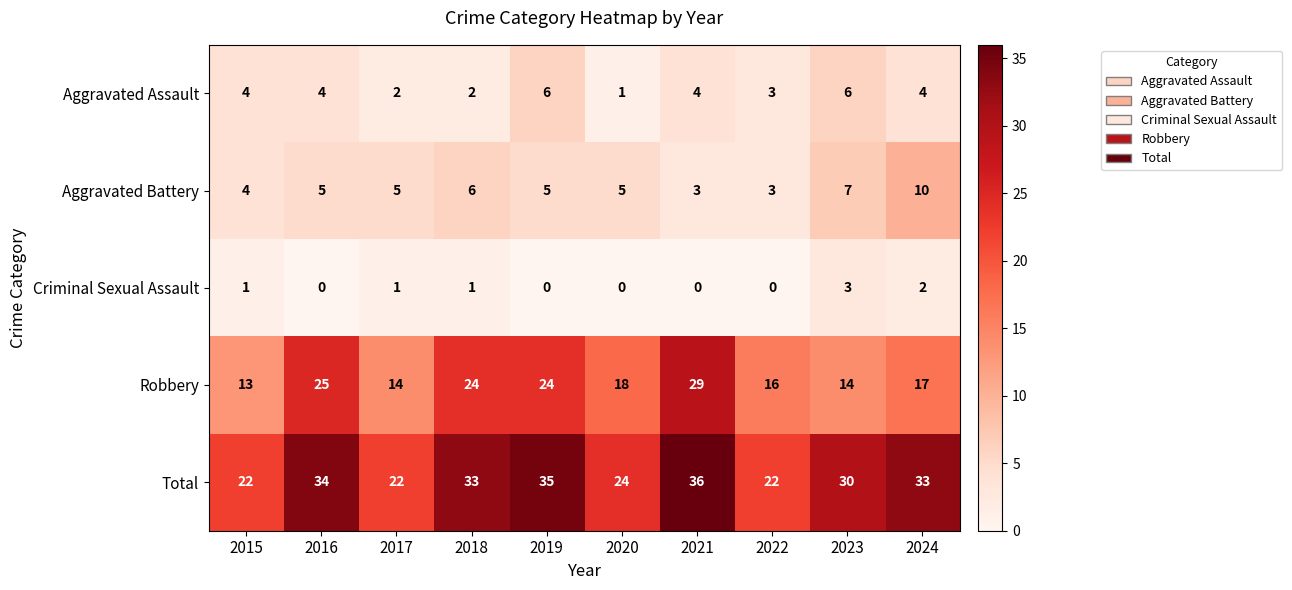

How many data points does each series have?

10